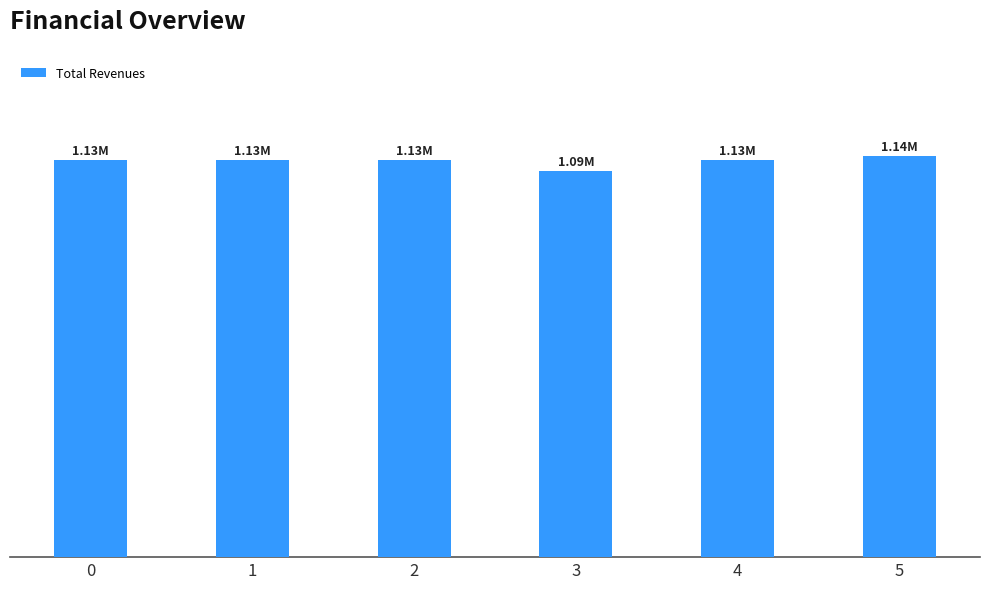

Does the chart contain any negative values?

No